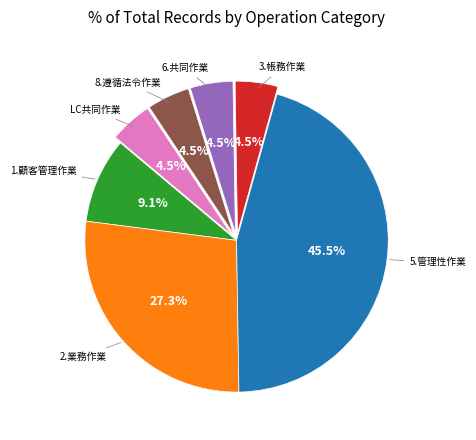

Is there a majority slice in this chart?

No